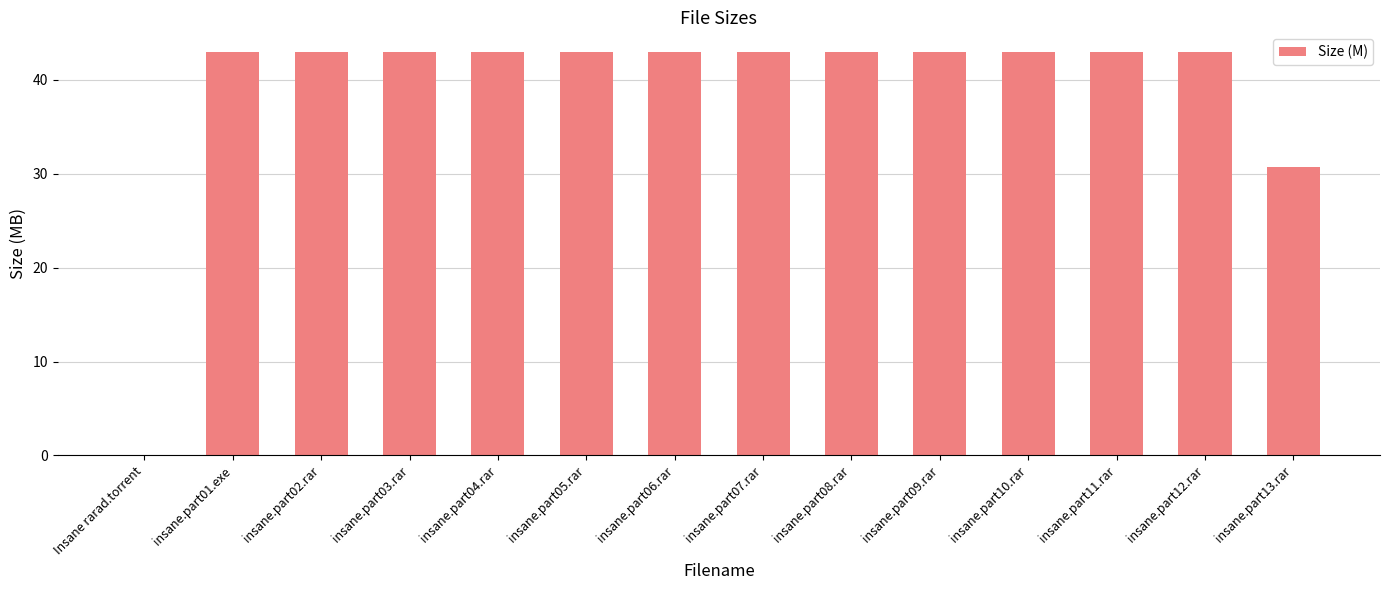

At which label does the data first exceed 42?

insane.part01.exe